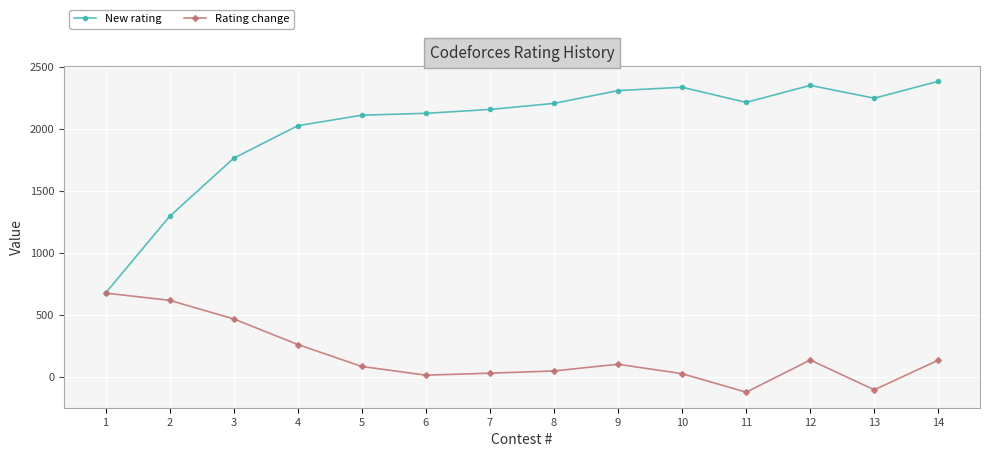

Which series has the largest range (max minus min)?

New rating